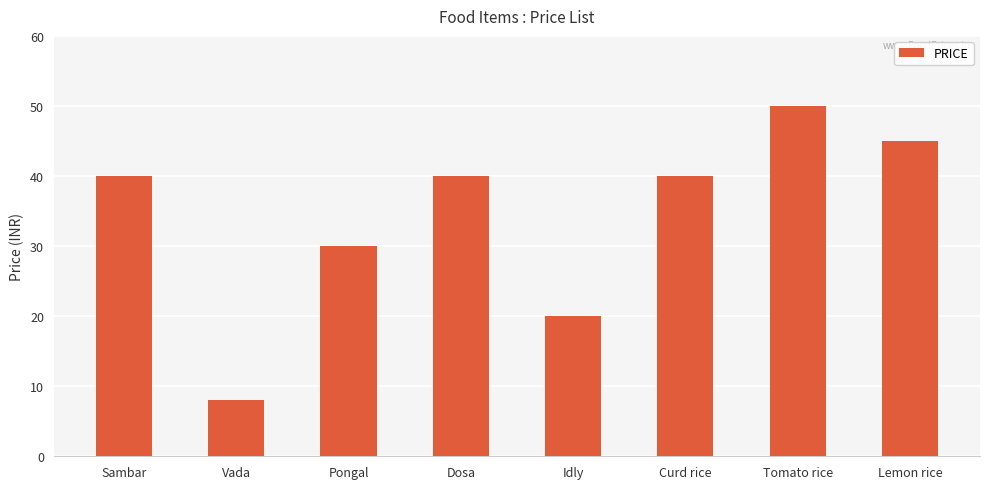

At which label is the value closest to 29?

Pongal